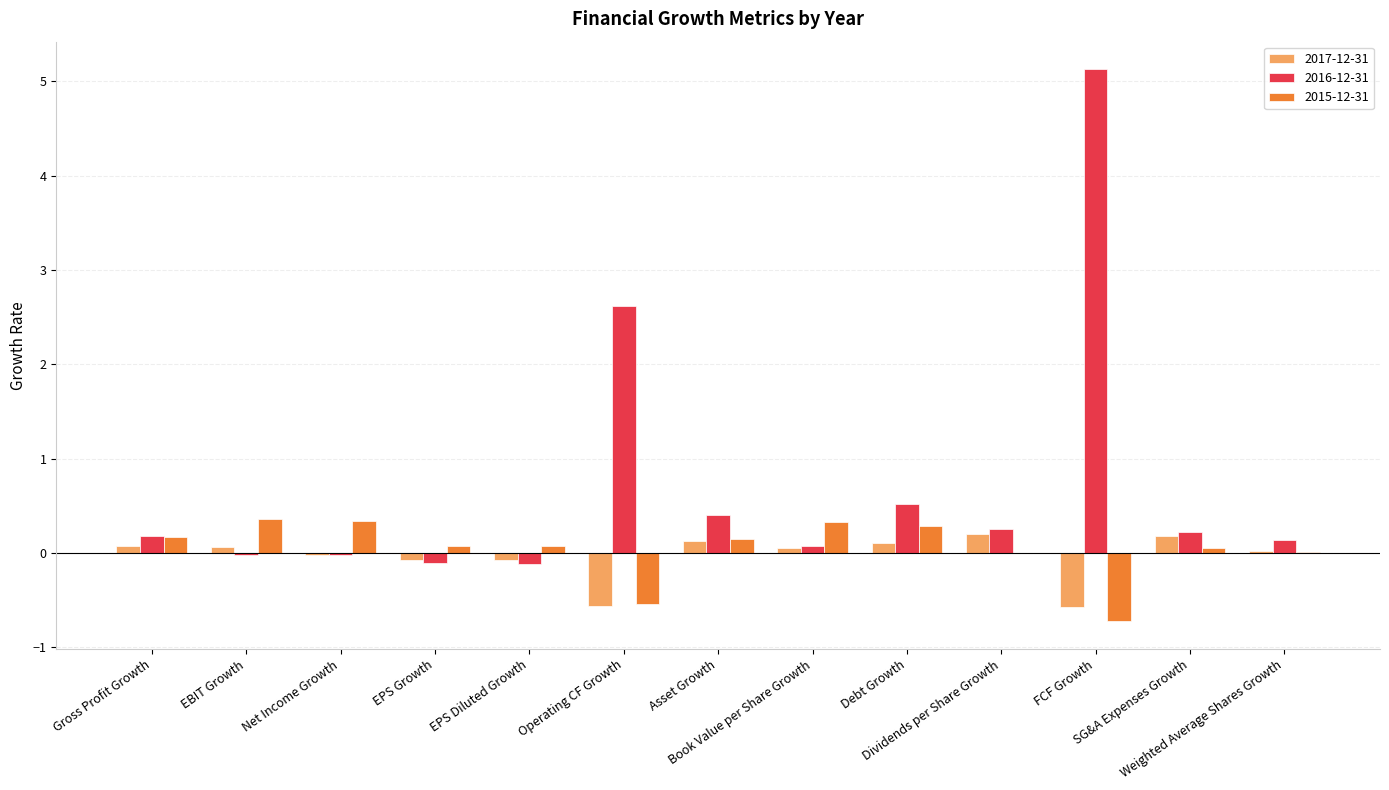

What is the maximum value for 2015-12-31?

0.4